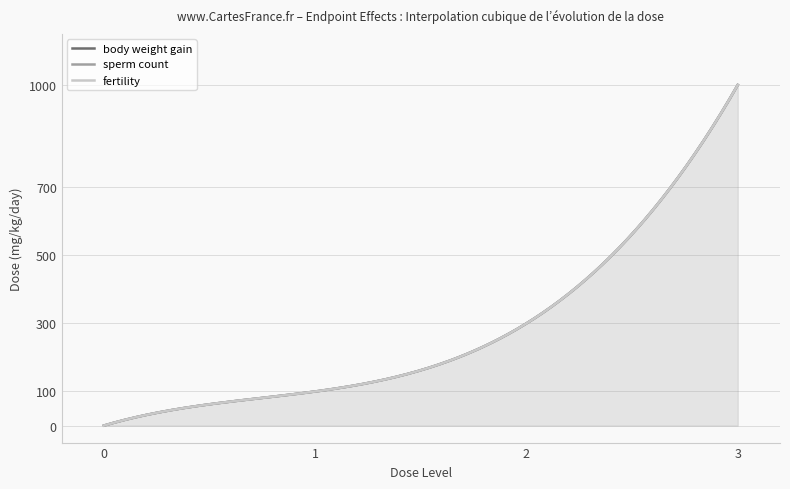

At how many categories does at least one series exceed 331?

1